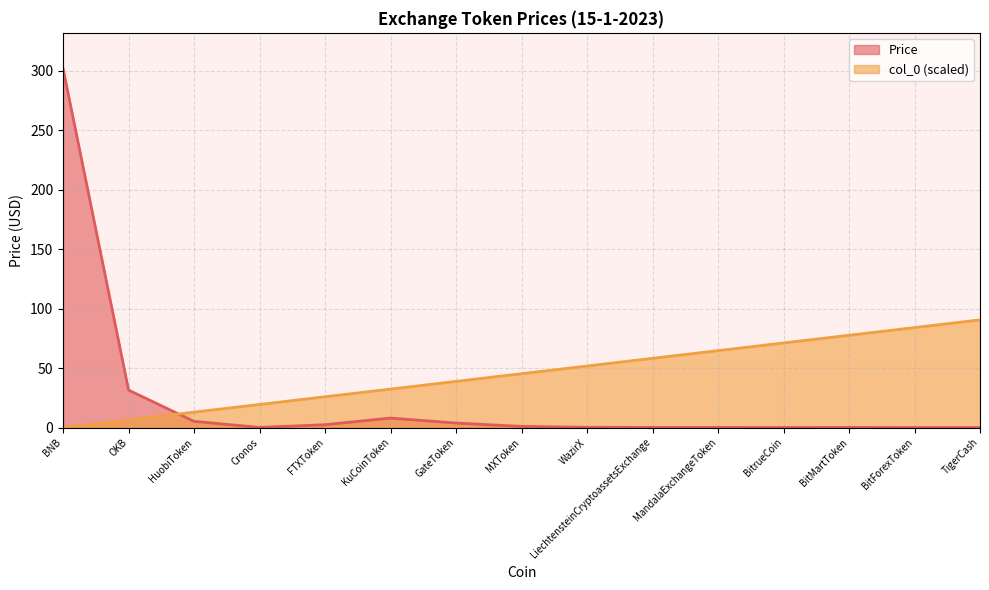

True or false: col_0 and Price cross at least once.

True